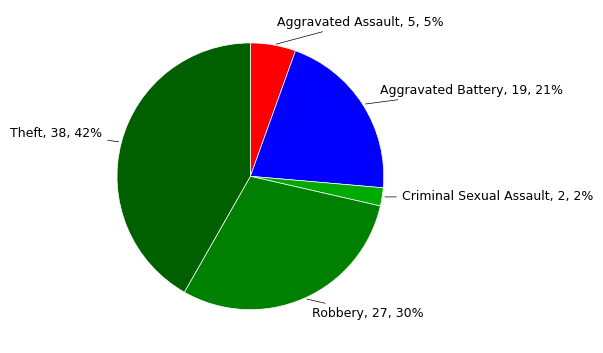

Which has a higher value, Theft or Aggravated Battery?

Theft